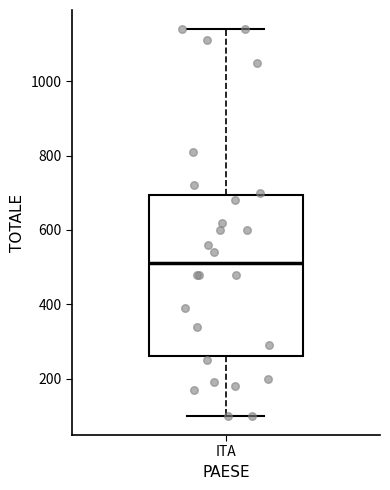

Transcribe this box plot: give where the median line is, the range the box spans, and where the two whiskers end, as read against the y-axis. The values are not printed on the chart, so give them approximately, as read against the axis.

median 520, box 260 to 700, whiskers 100 to 1140